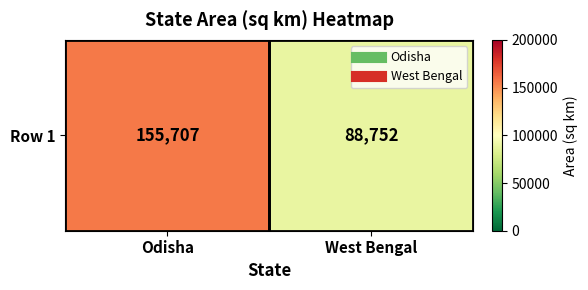

Which category has the highest value across all series?

Odisha